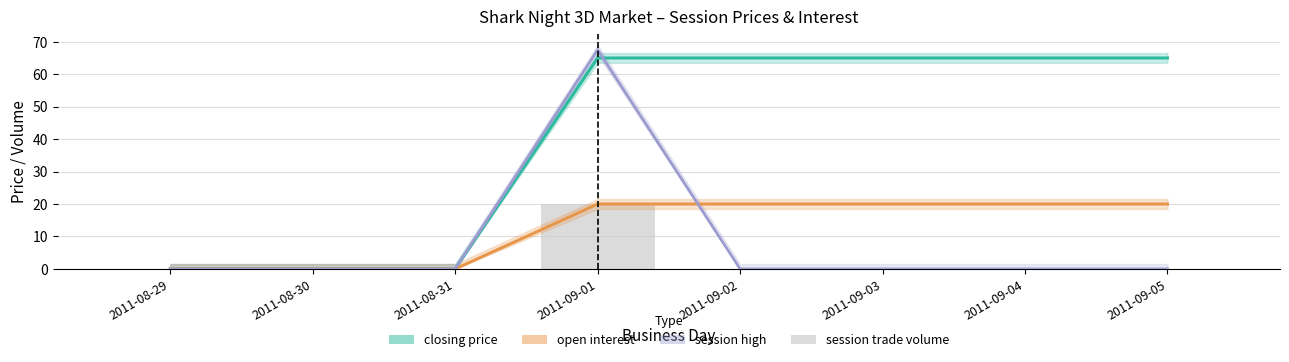

Between 2011-09-02 and 2011-09-04, which is larger?

2011-09-02